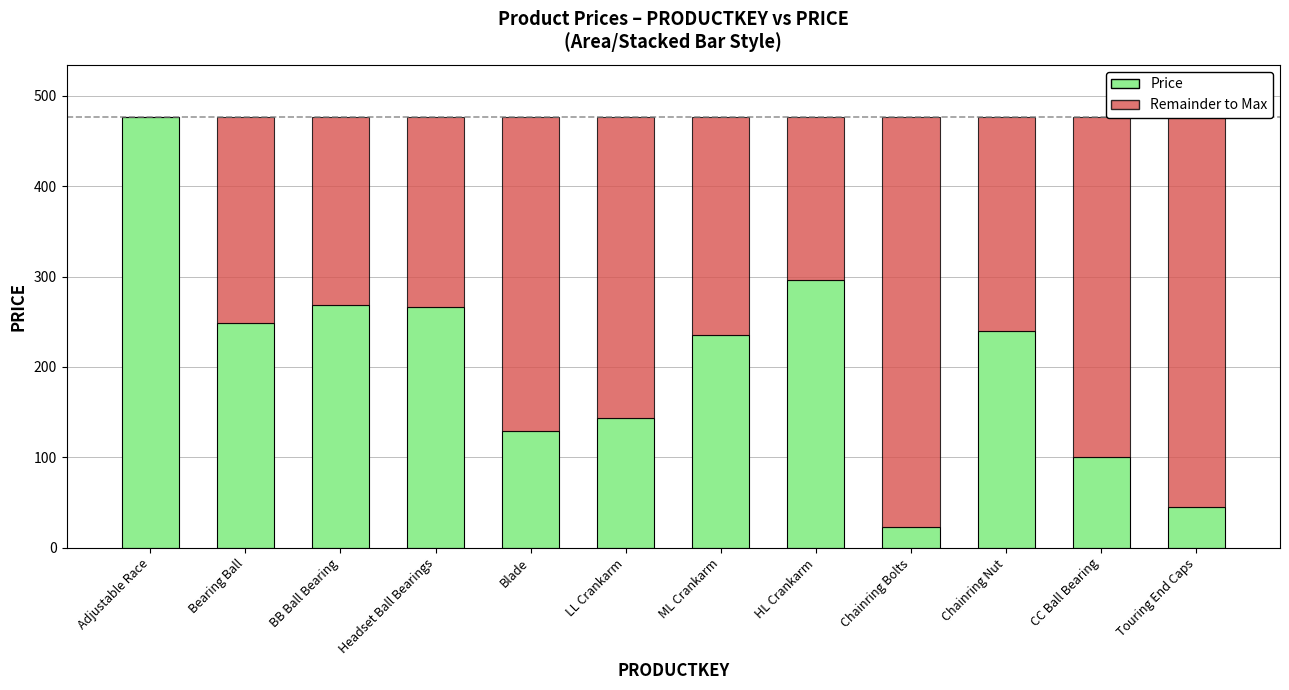

Is it true that Price equals 66 at Blade?

False